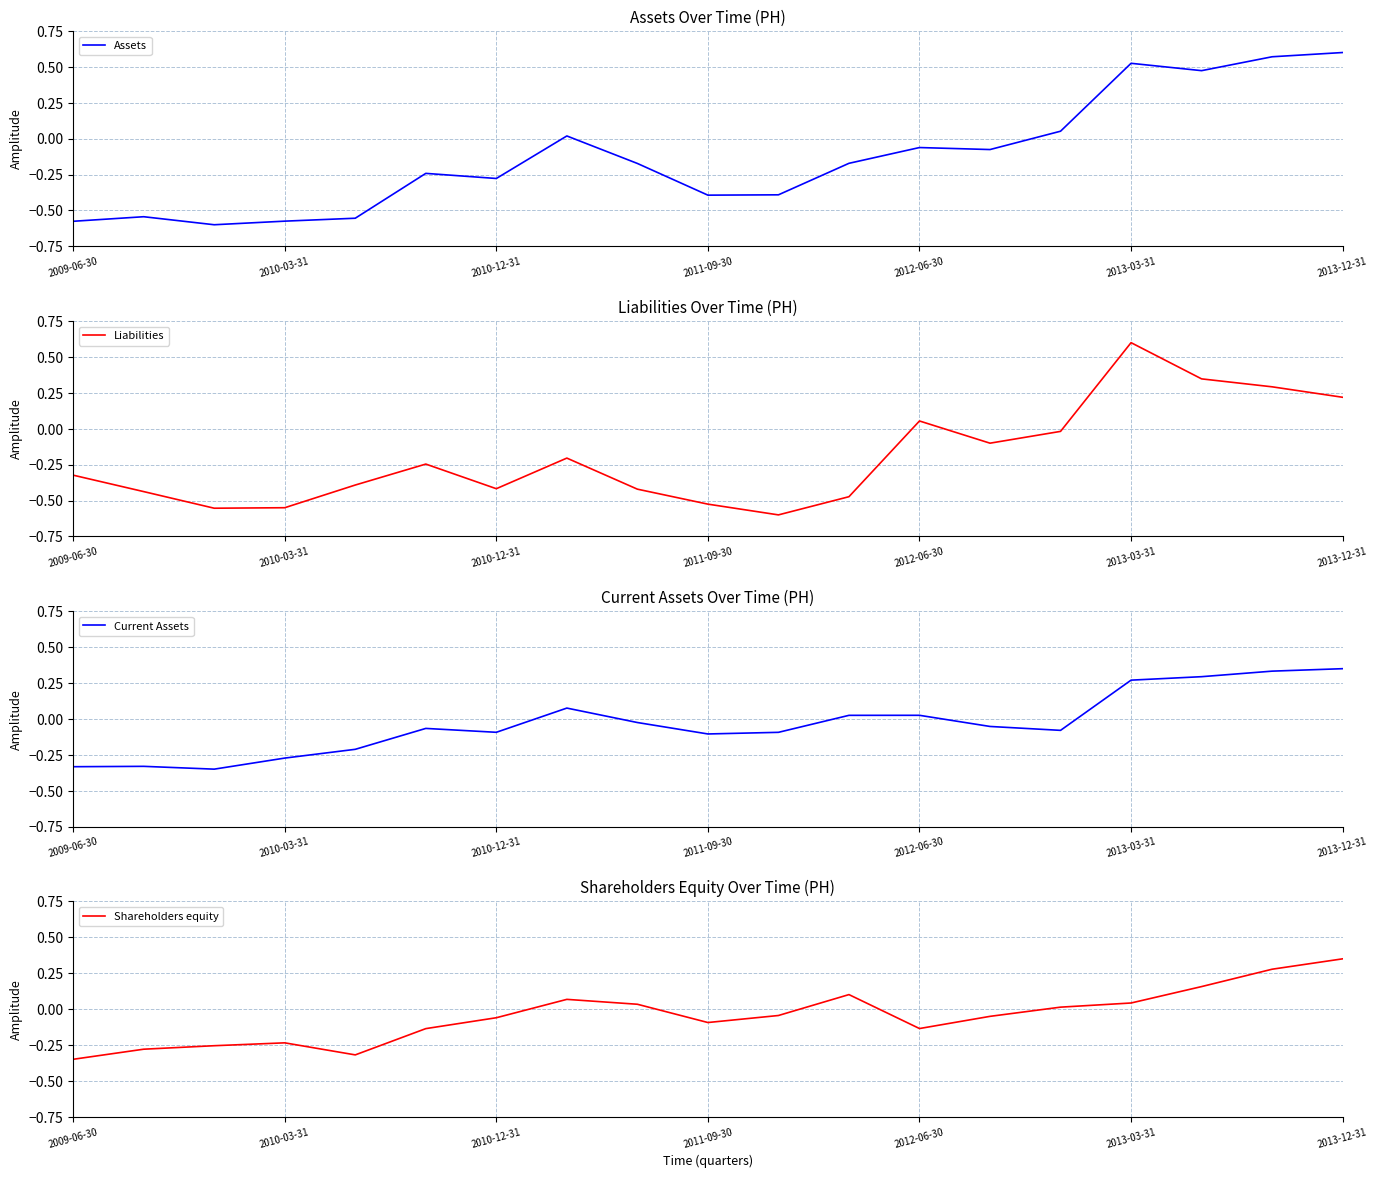

Does the chart have visible grid lines?

Yes